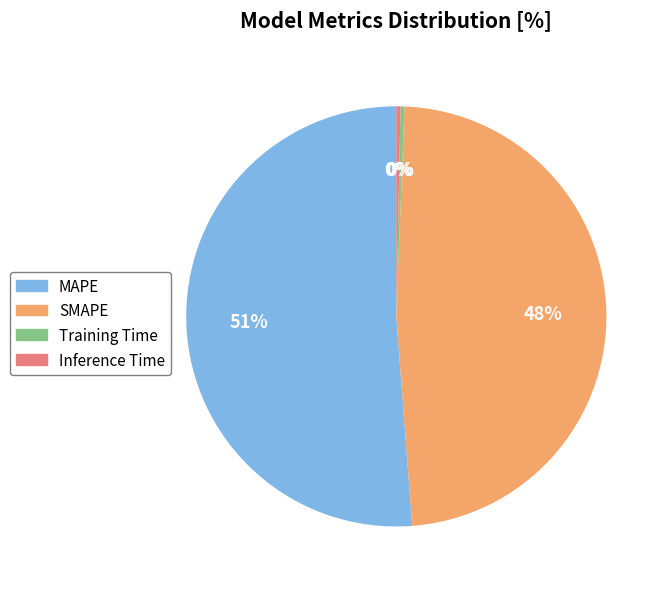

Between MAPE and Training Time, which is larger?

MAPE